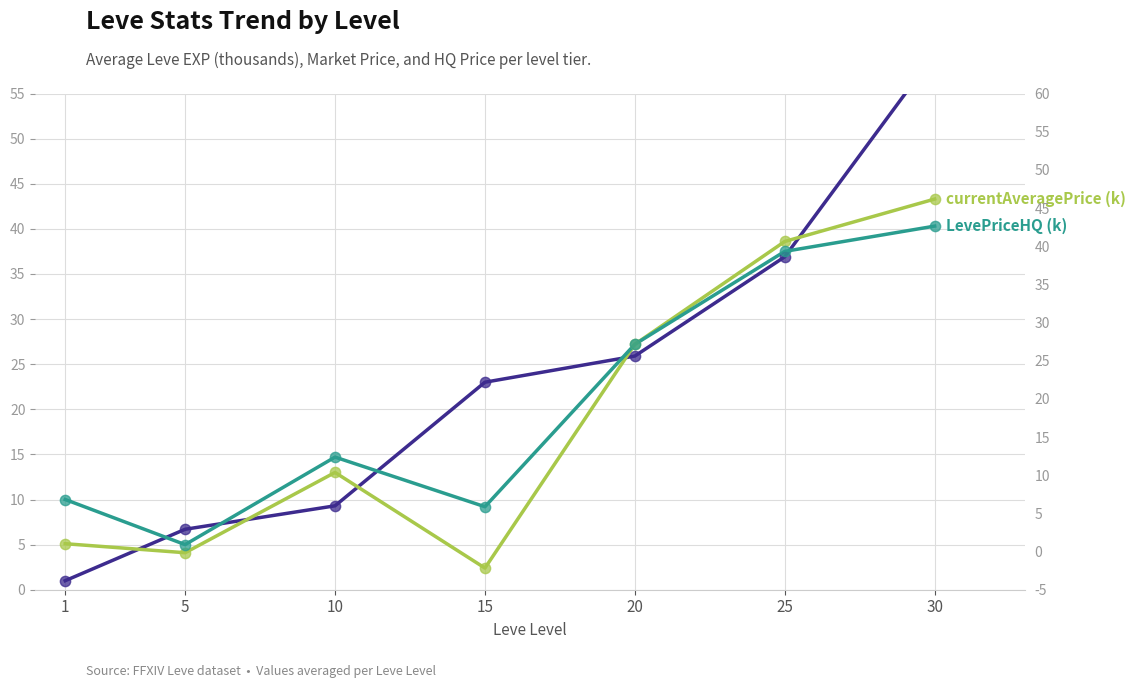

At which category is the sum across all series the highest?

30